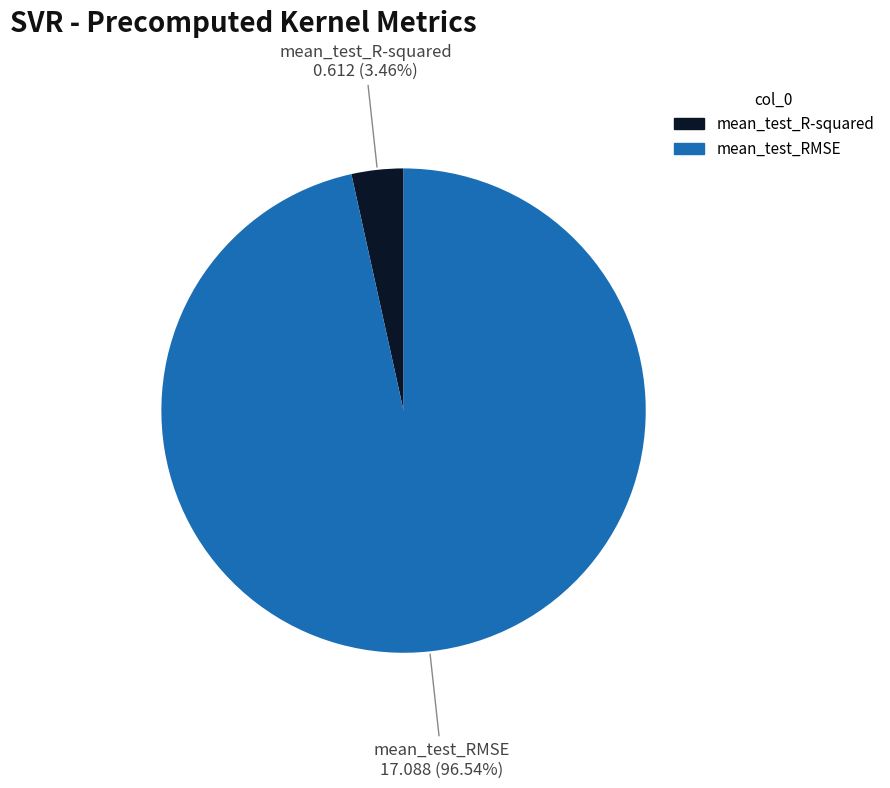

Is there a majority slice in this chart?

Yes